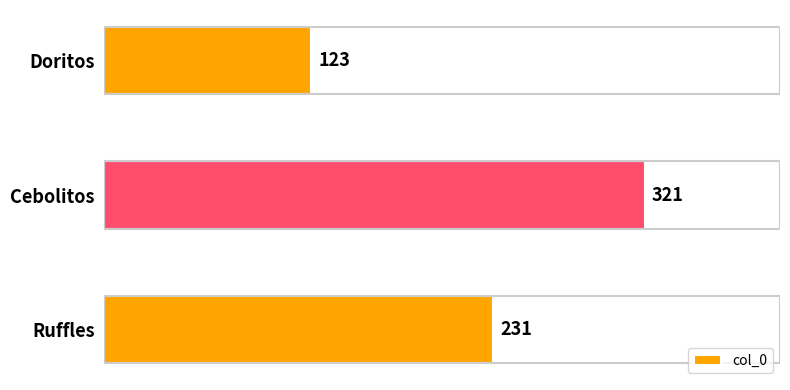

Count the values in the range 123 to 321.

3